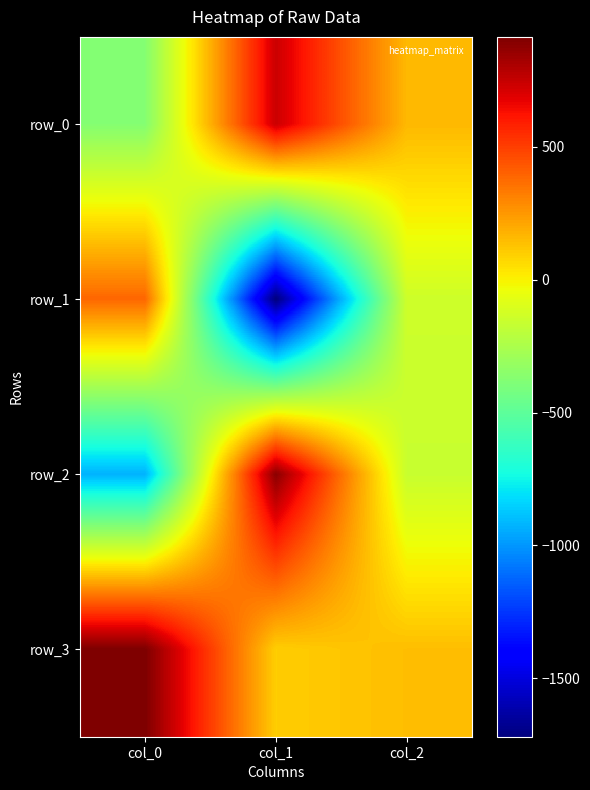

How many data points in row_1 are above -142?

1